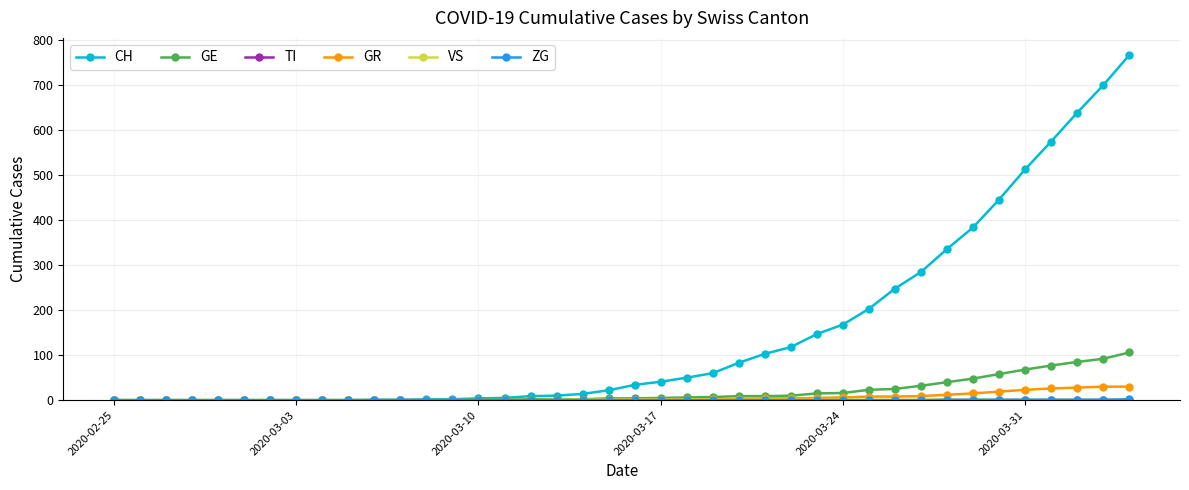

Which series has the largest total across all categories?

CH